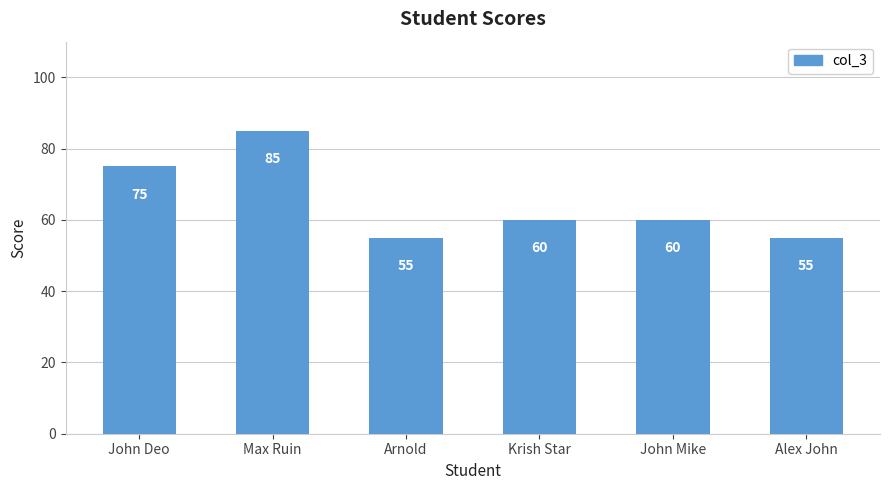

Reading left to right, what are all the values shown in this chart?

75	85	55	60	60	55